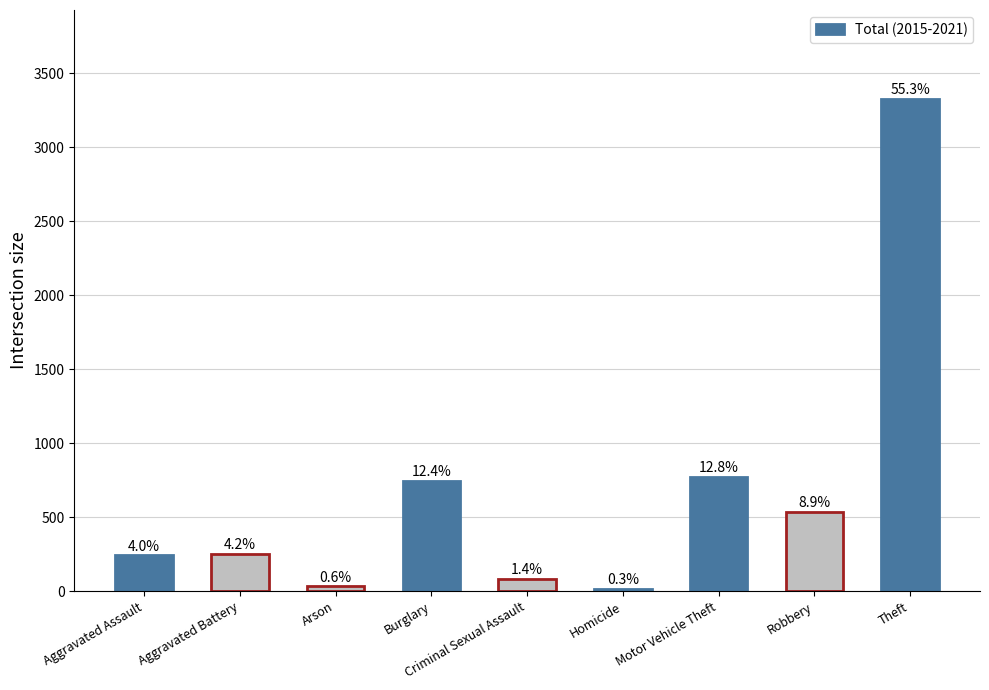

What is the ratio of the value at Robbery to the value at Motor Vehicle Theft?

0.7